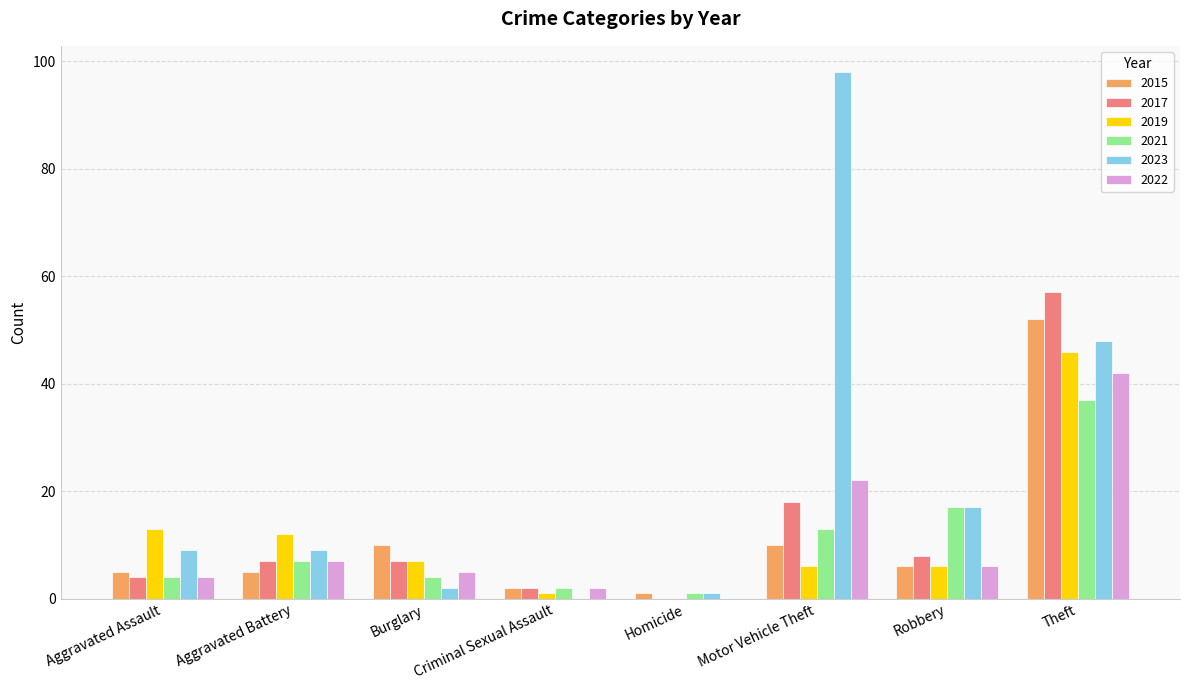

At which label is 2017 closest to 28?

Motor Vehicle Theft